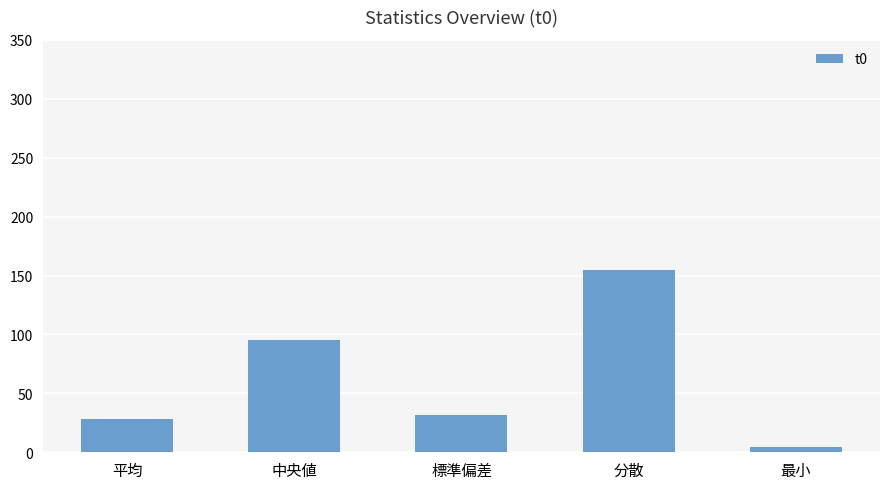

What value does the data have at 平均?

27.9